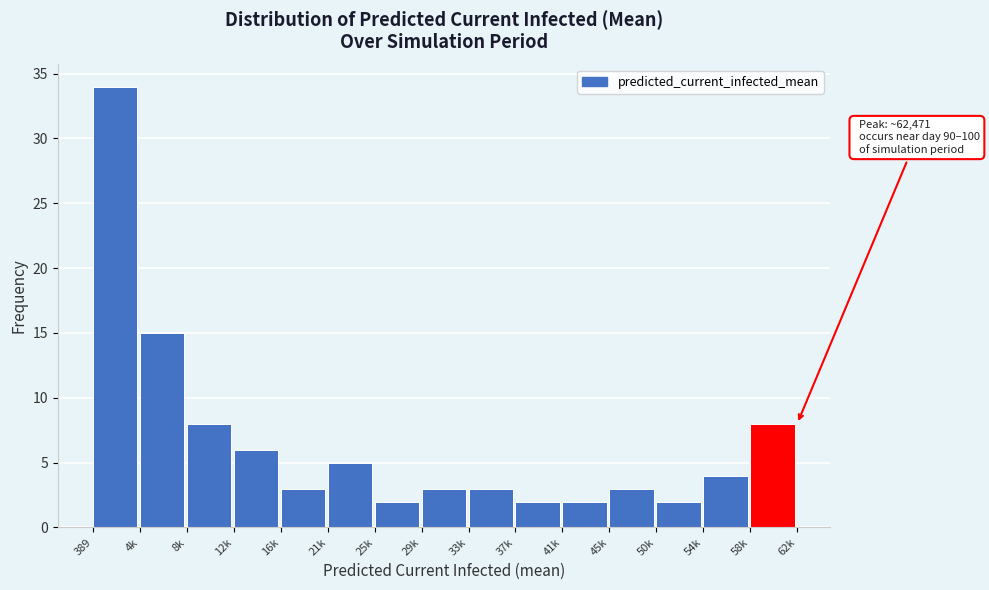

Reading left to right, transcribe all the data shown in this chart.

34	15	8	6	3	5	2	3	3	2	2	3	2	4	8